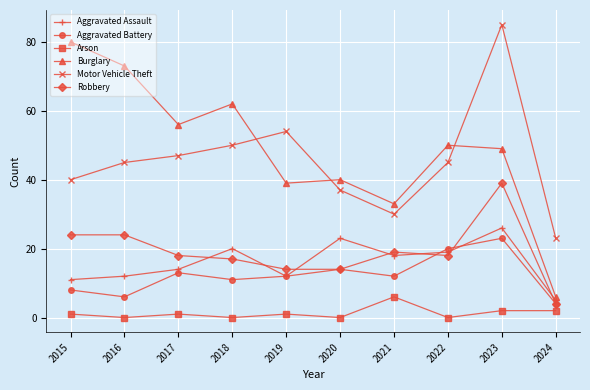

How many lines are shown in the chart?

6